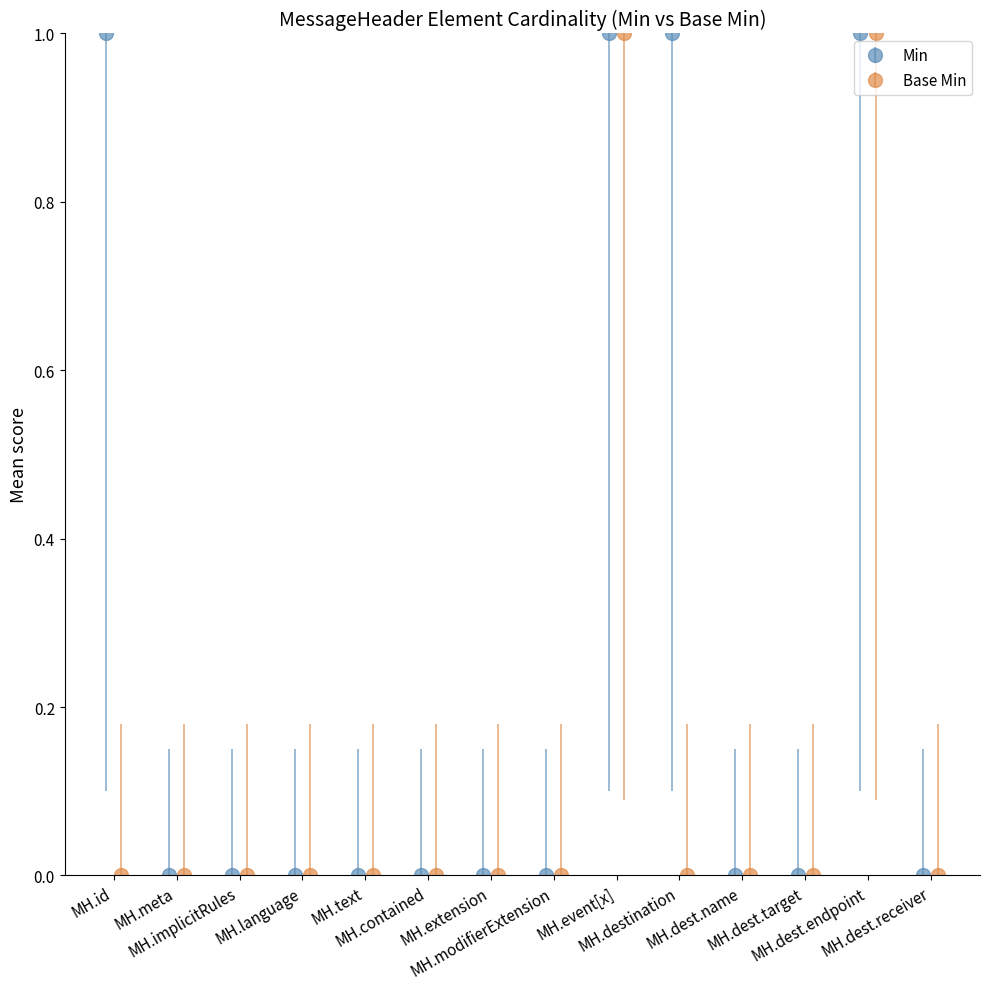

Reading right to left, list all the values displayed in this chart.

Min: 0	1	0	0	1	1	0	0	0	0	0	0	0	1
Base Min: 0	1	0	0	0	1	0	0	0	0	0	0	0	0